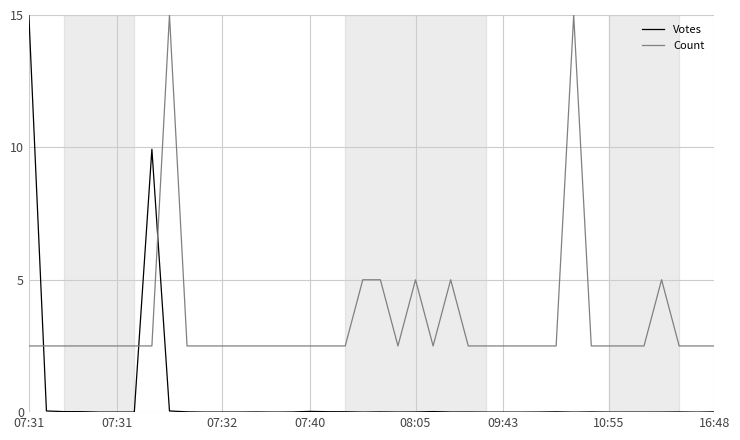

Which series has the largest total across all categories?

Count